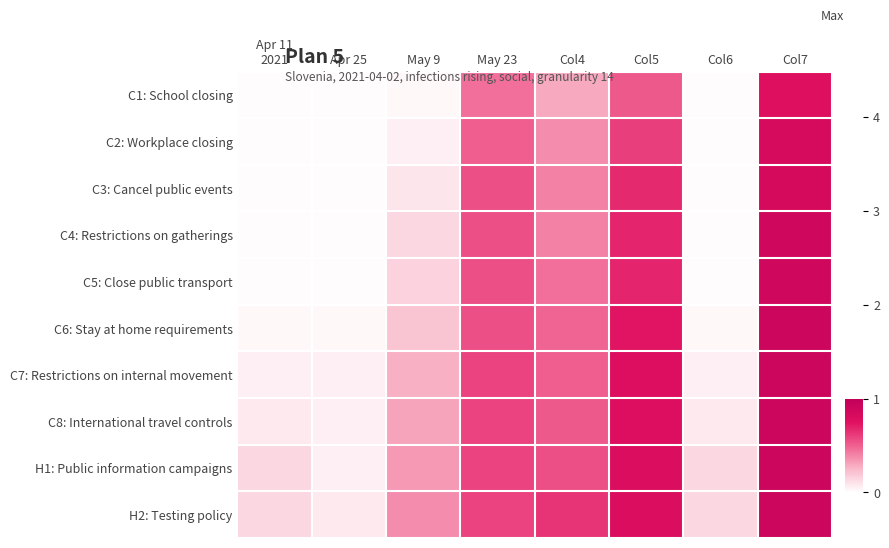

What is the difference between the highest and lowest values at May 9?

0.3